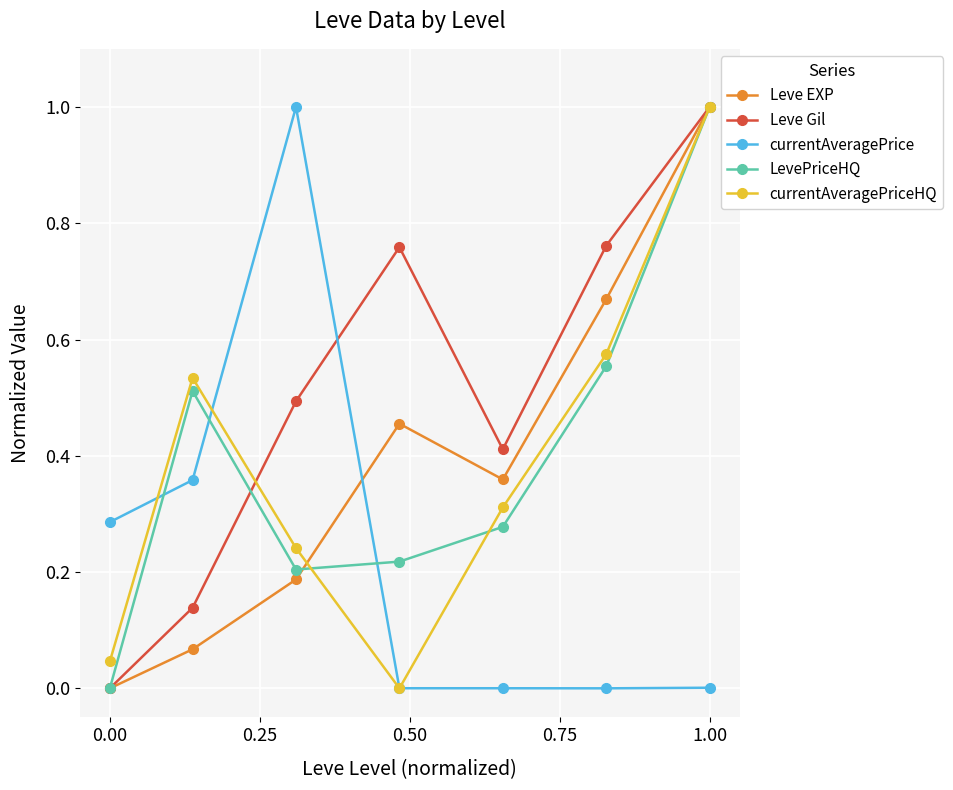

True or false: currentAveragePrice has more than 0 points higher than both neighbors.

True